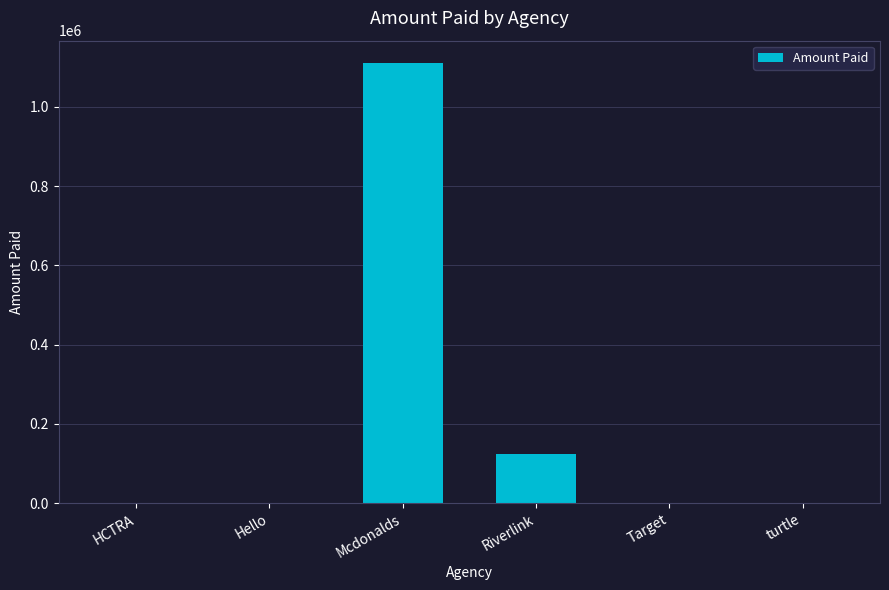

What is the sum of all values?

1236096.4